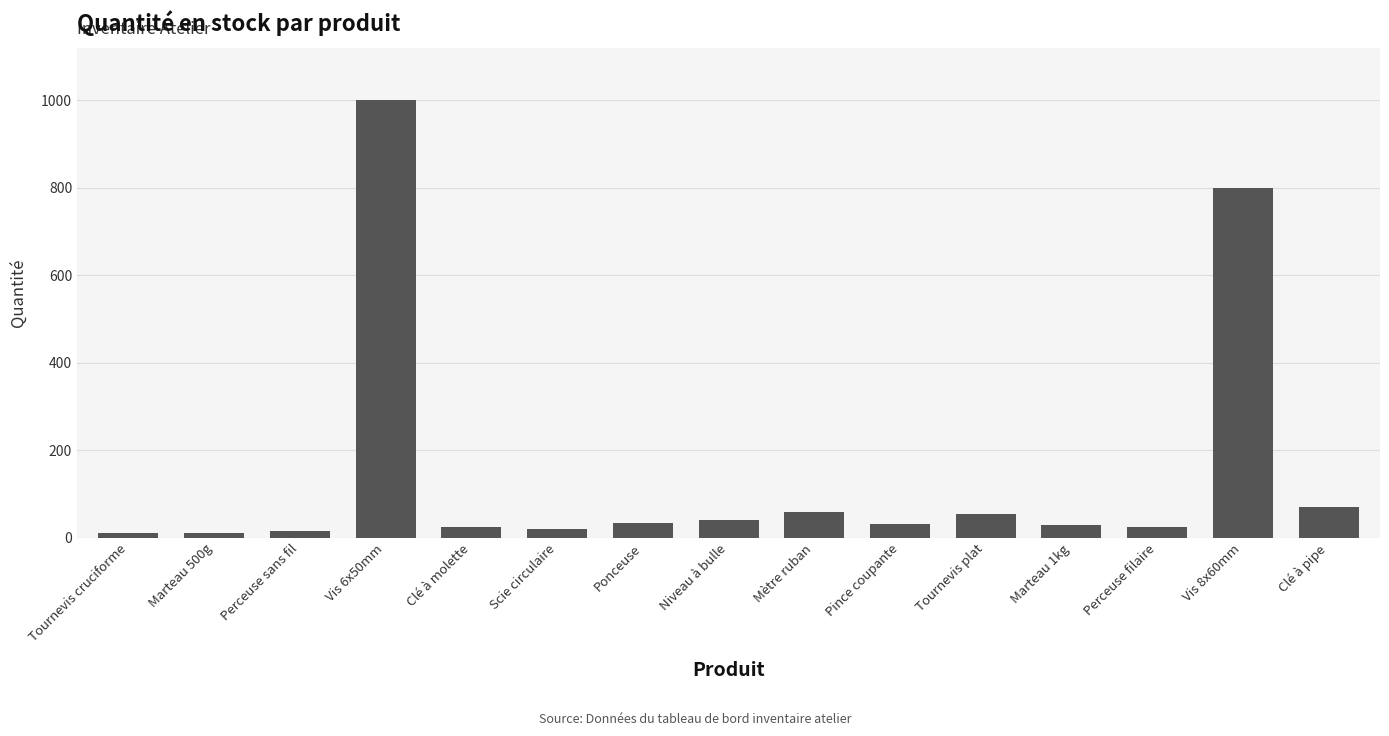

What position from the left is Ponceuse?

7